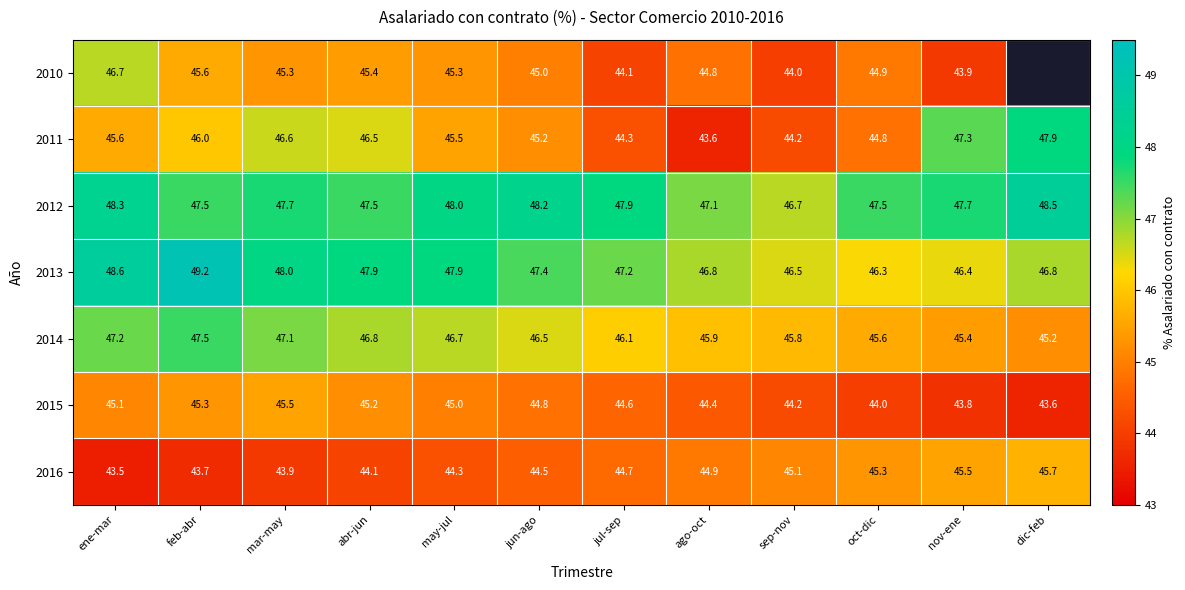

The 2016 series shows 45.7 at dic-feb. True or false?

True